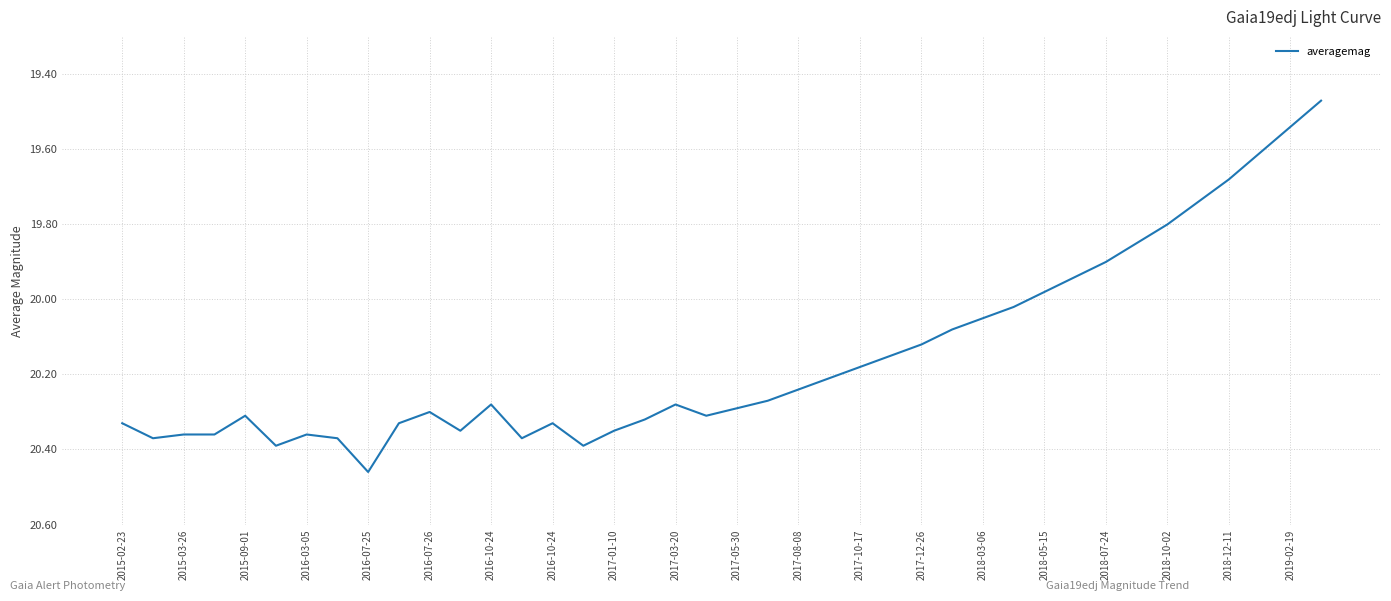

What is the difference between the maximum and minimum values?

1.0